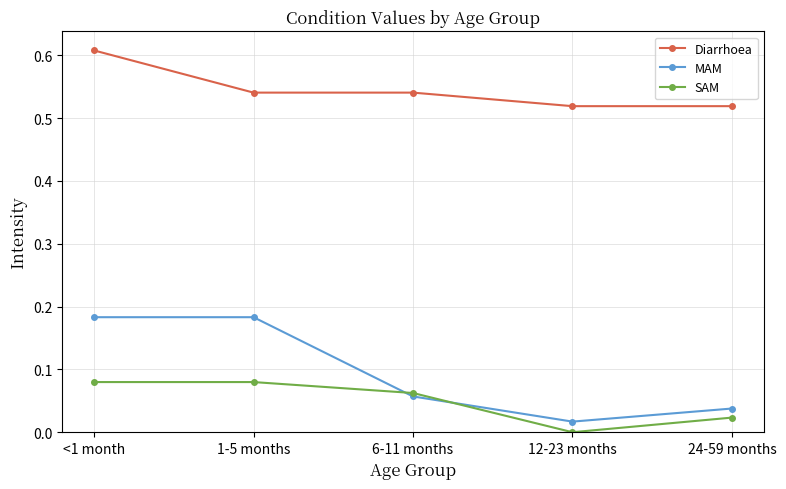

Does the chart display data point markers on the line(s)?

Yes